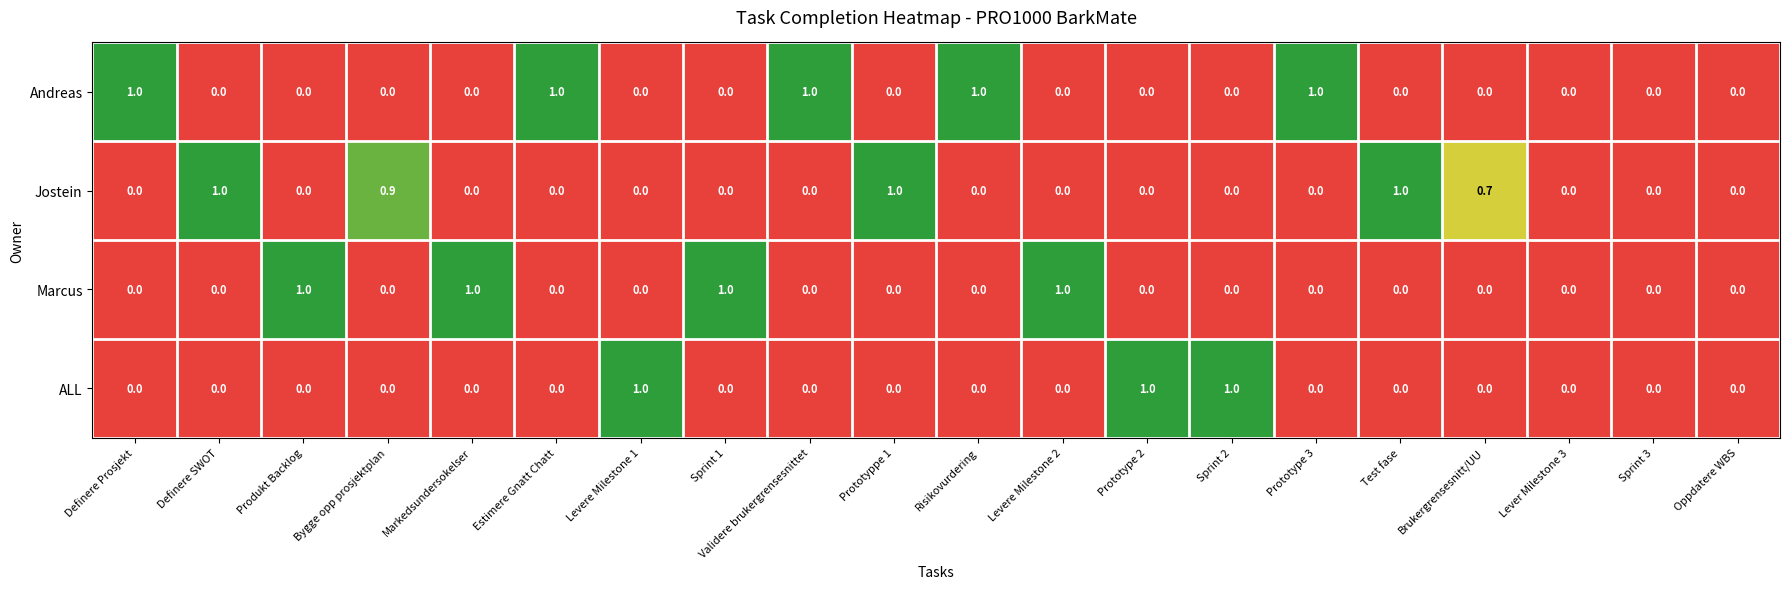

The value of Andreas at Levere Milestone 1 is 0.4. True or false?

False